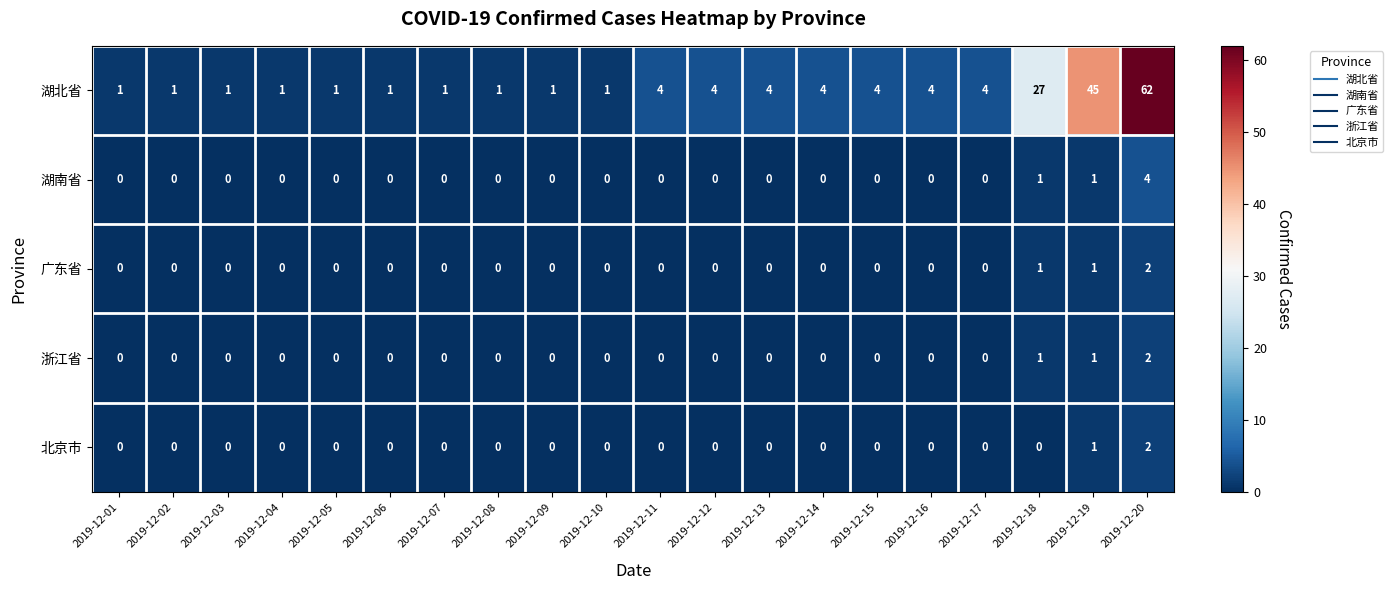

The value of 浙江省 at 2019-12-02 is -1. True or false?

False